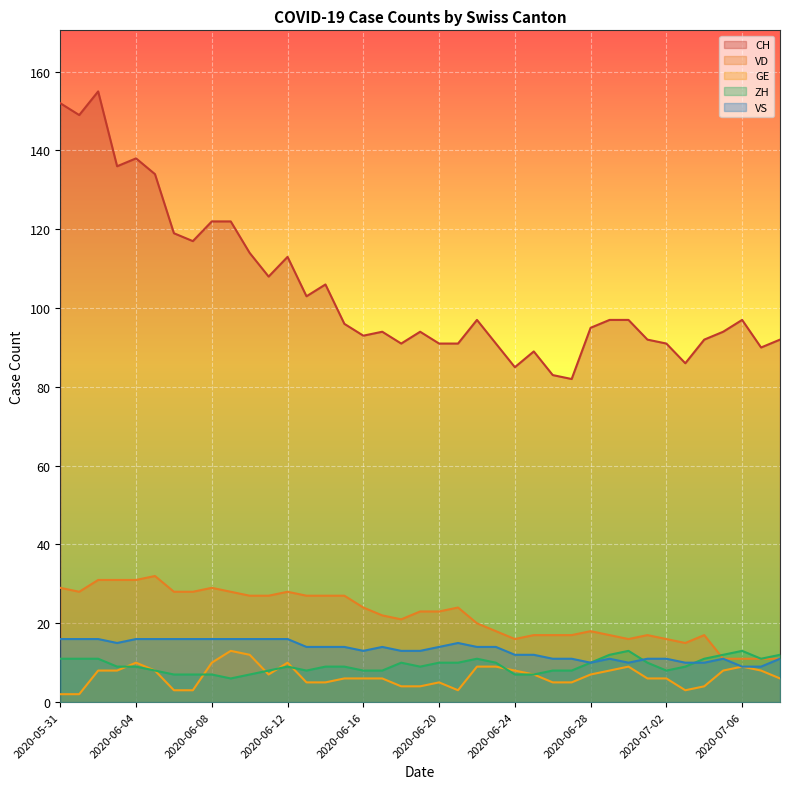

How many interior local valleys does the VS series have?

4